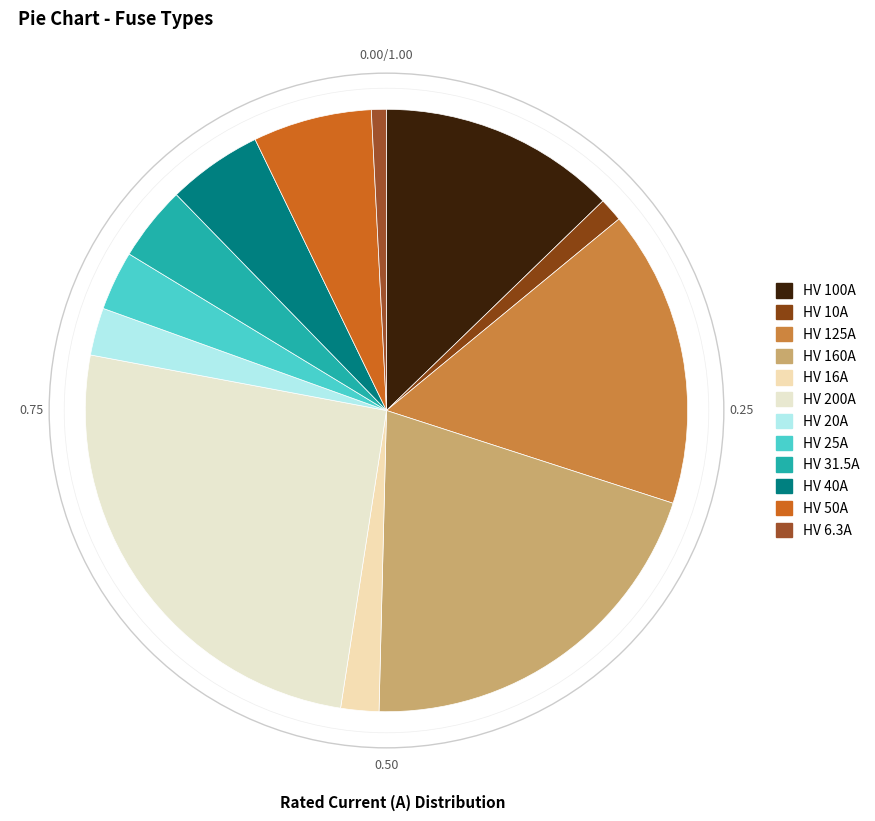

Combined, what portion of the pie is HV 6.3A and HV 100A?

13.6%